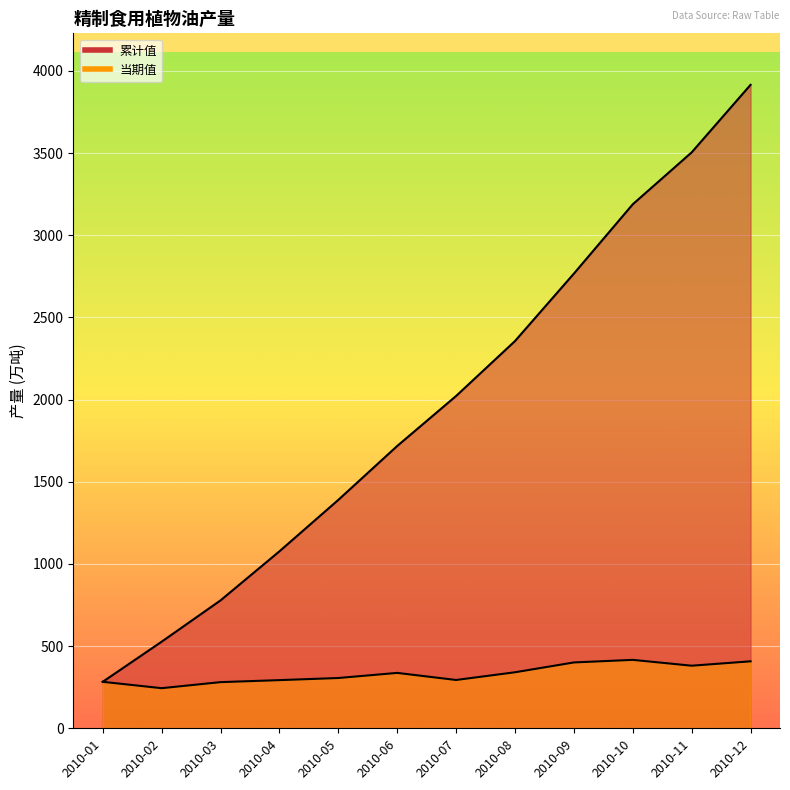

True or false: 累计值 and 当期值 intersect in this chart.

False